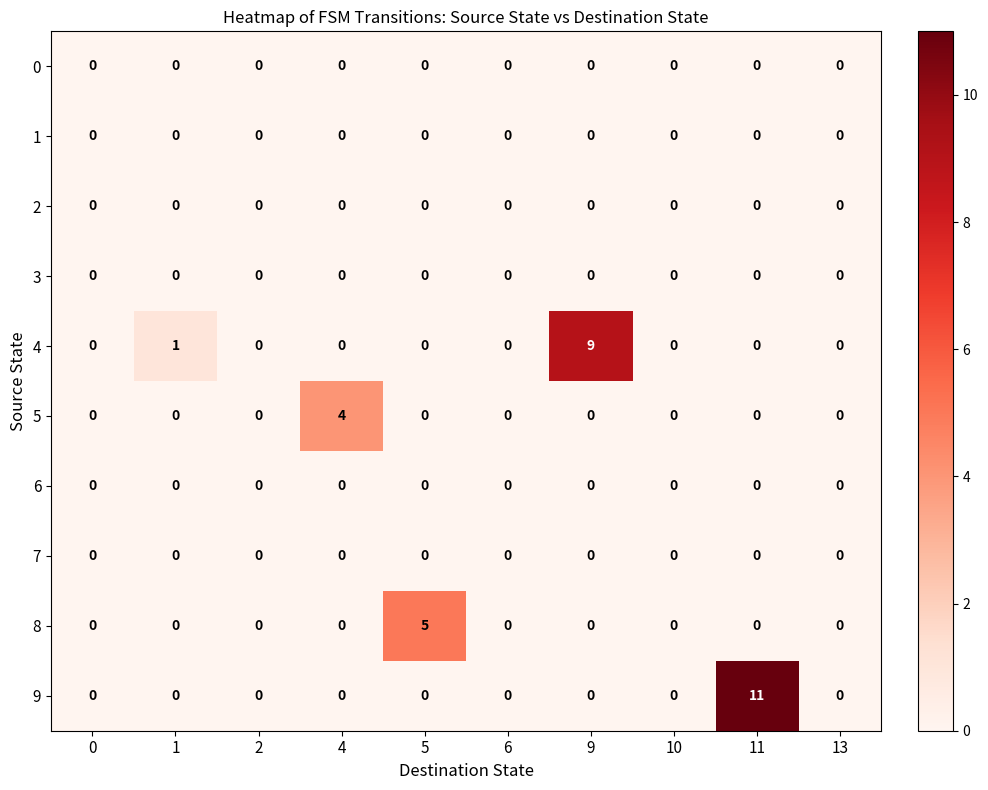

At how many categories does at least one series exceed 3?

4